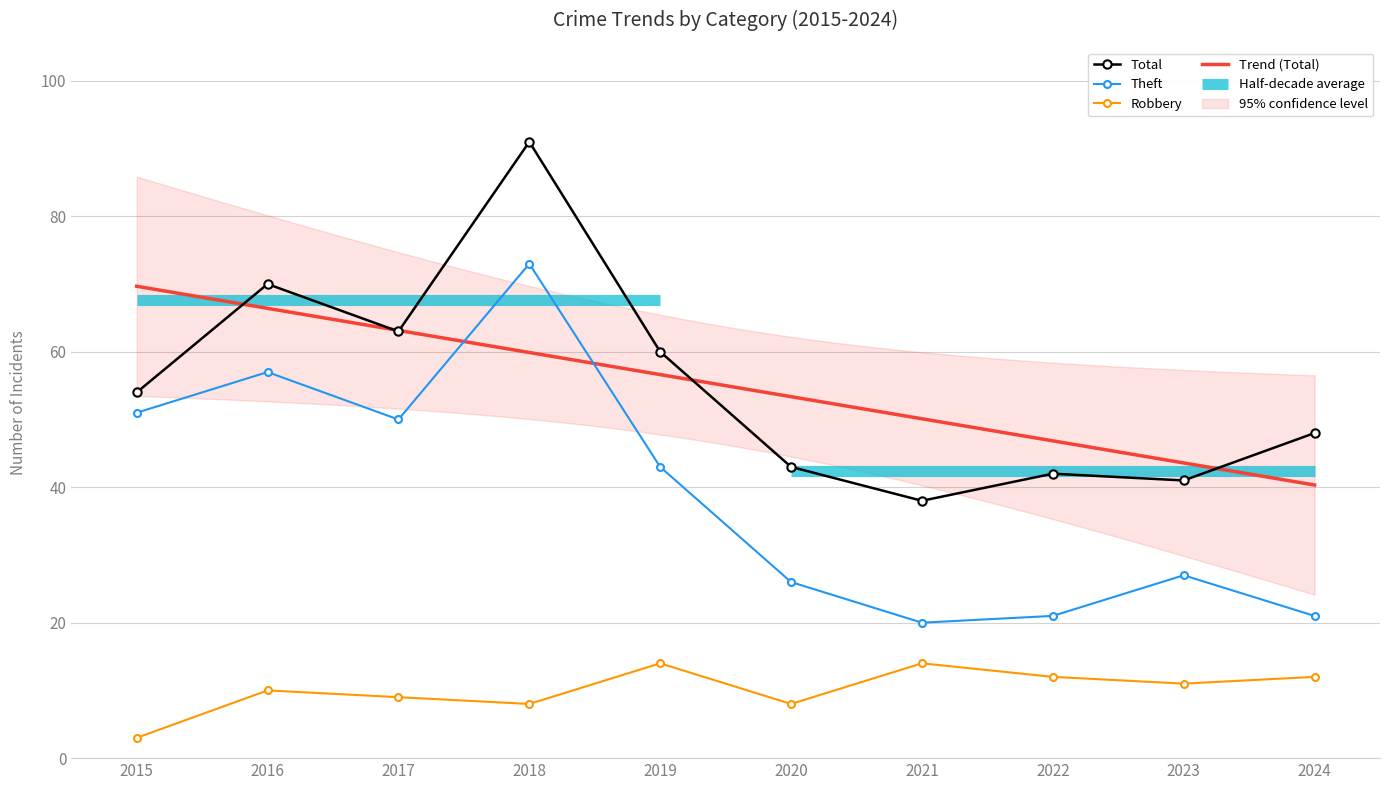

What is the lowest value of the Total series?

38